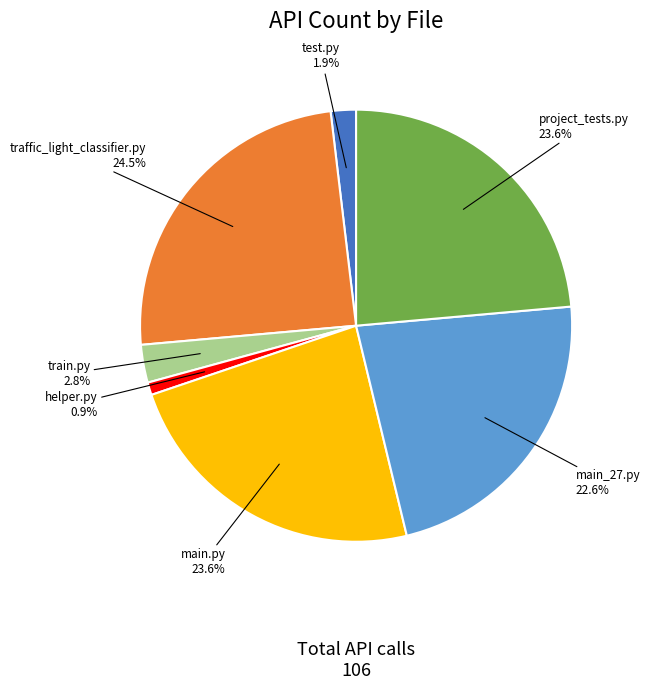

Does any single category account for the majority?

No